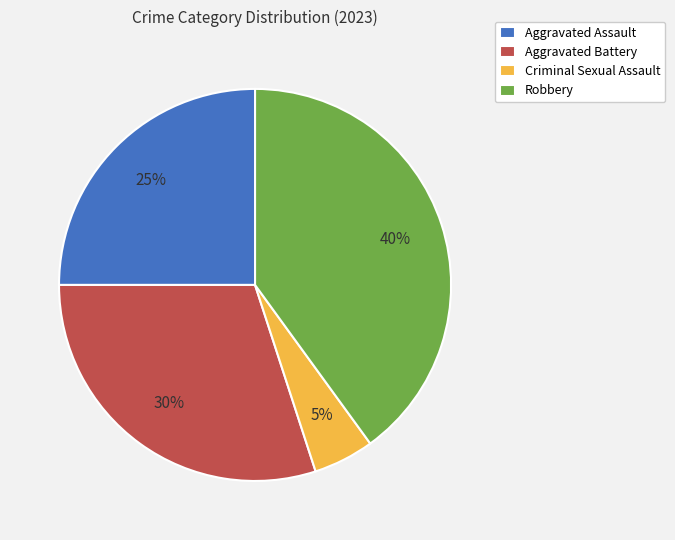

Which category has the biggest portion of the pie?

Robbery